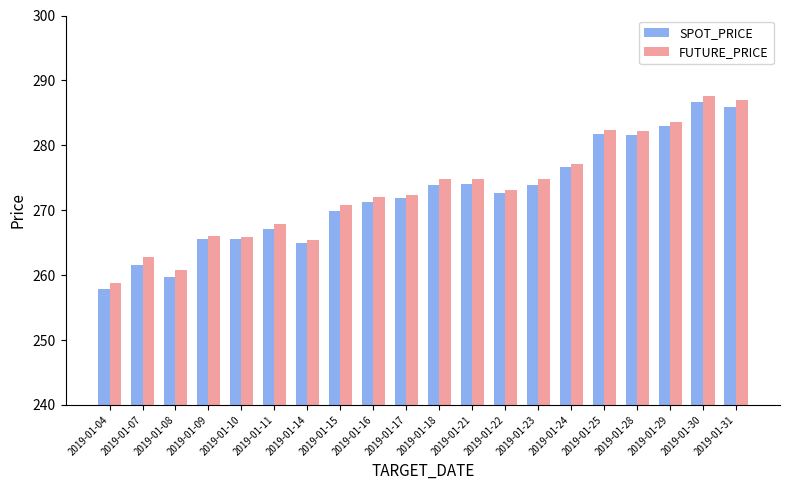

Which category has the highest value in the FUTURE_PRICE series?

2019-01-30